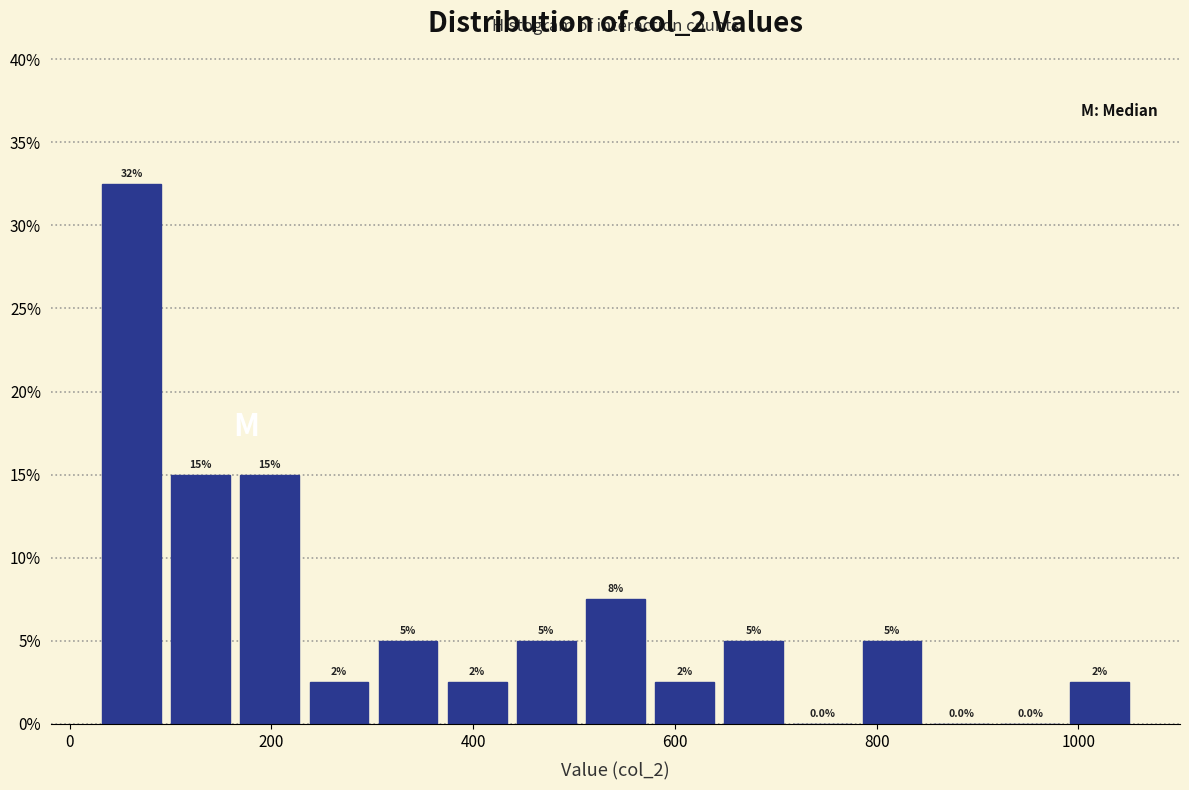

Around what value on the x-axis is the tallest bar? Give the approximate position of its centre, as read against the axis.

60